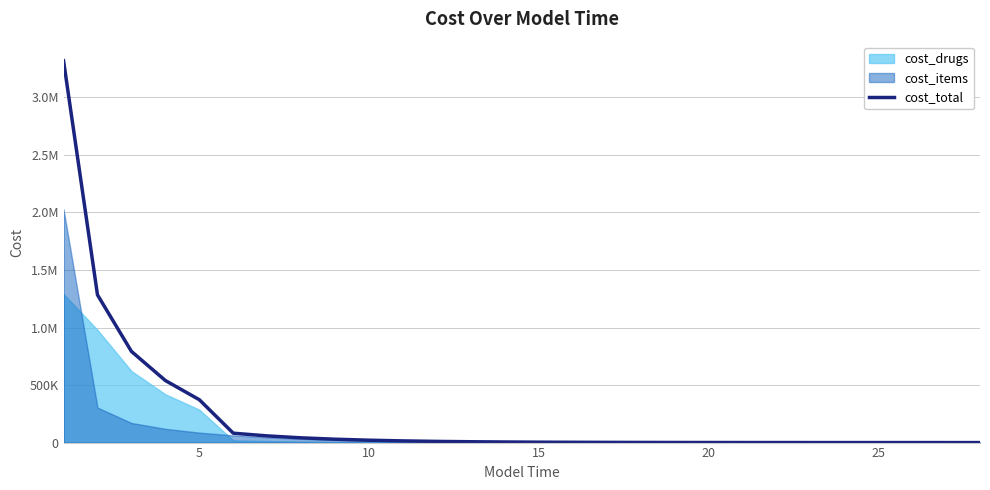

How many lines are shown in the chart?

1